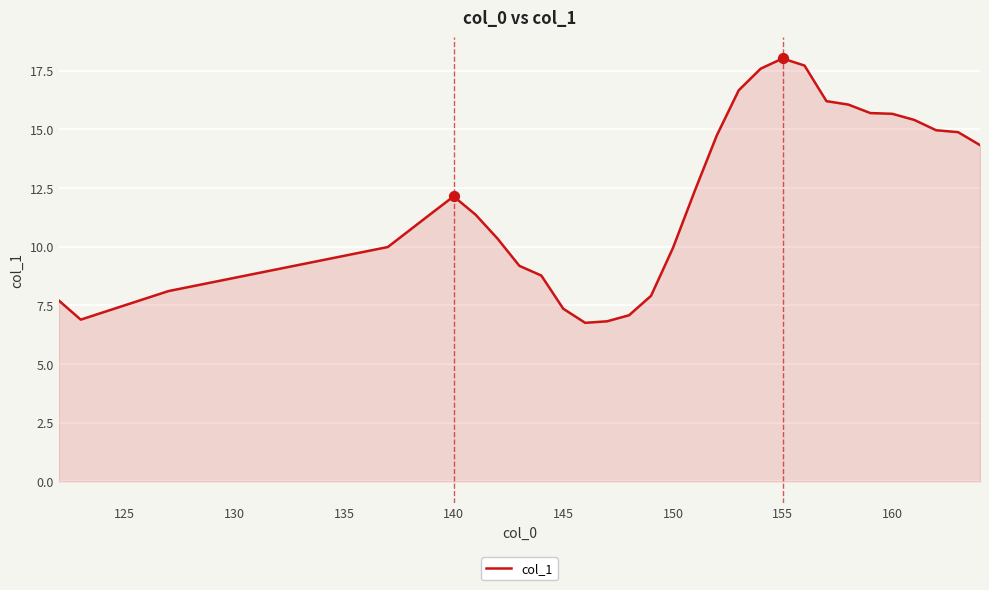

What is the smallest value displayed?

6.8